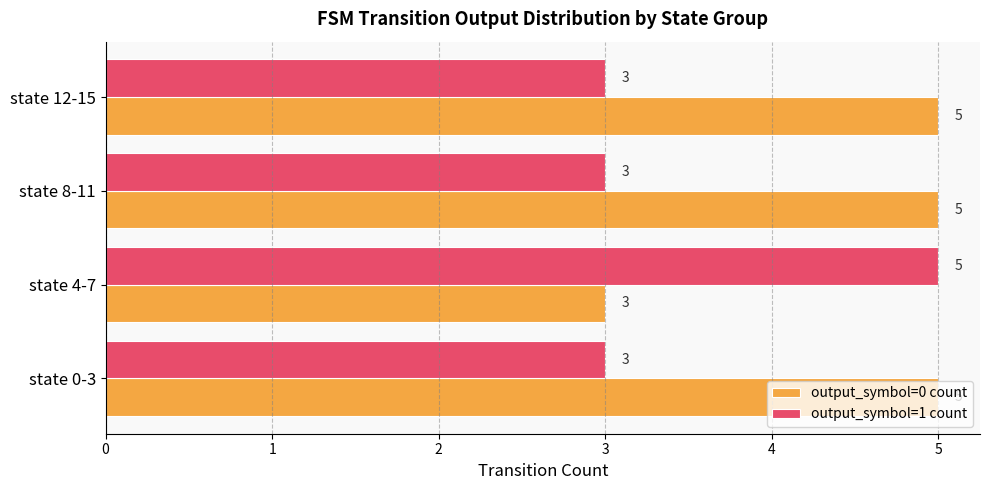

List the series in order of their overall mean, lowest first.

output_symbol=1 count, output_symbol=0 count